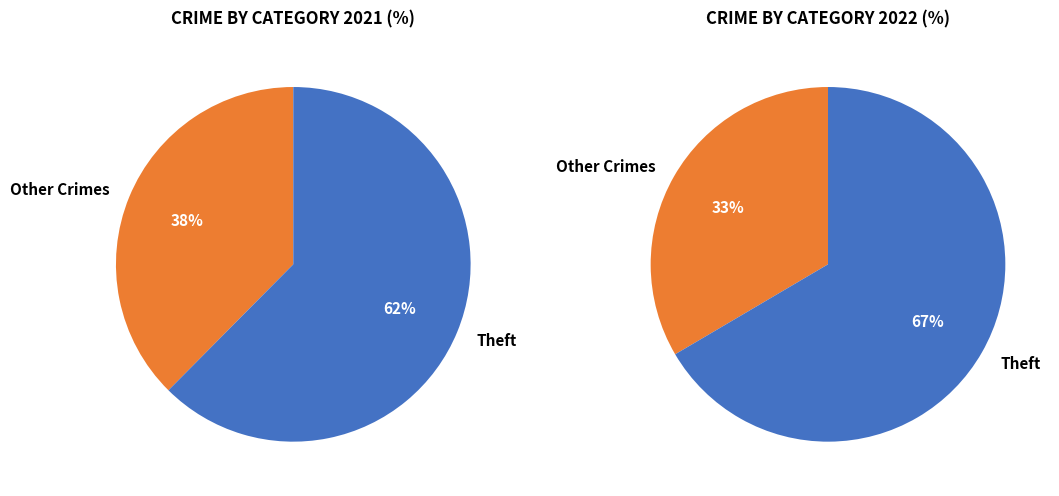

What is the majority slice?

Theft